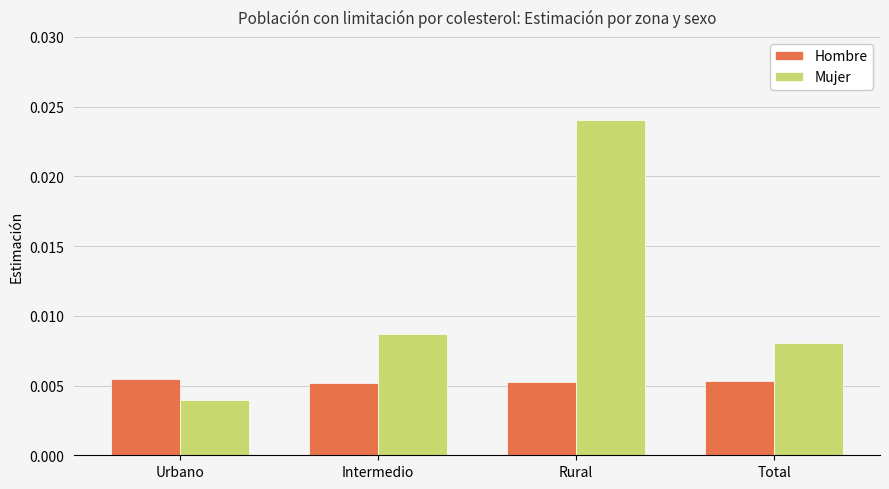

At which category does the chart reach its minimum across all series?

Urbano